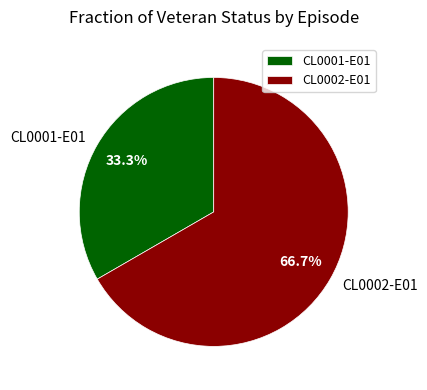

Count the number of slices in the pie.

2